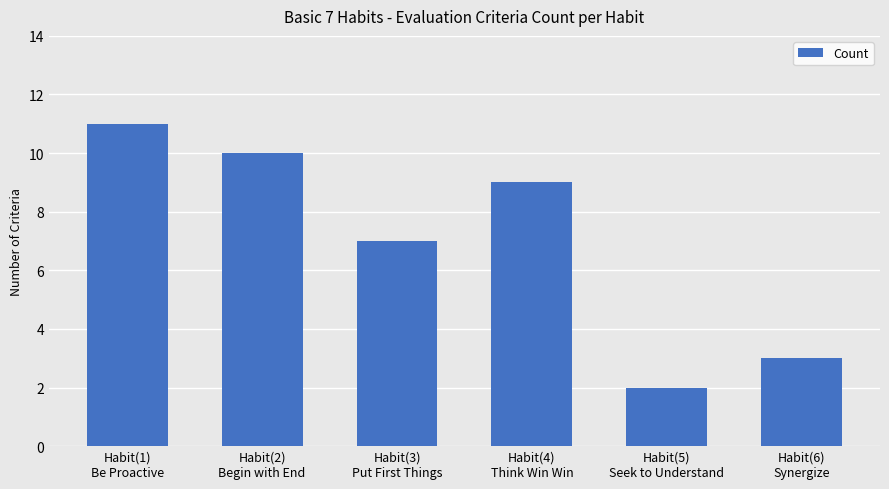

List the labels in order of value, largest first.

Habit(1)
Be Proactive, Habit(2)
Begin with End, Habit(4)
Think Win Win, Habit(3)
Put First Things, Habit(6)
Synergize, Habit(5)
Seek to Understand